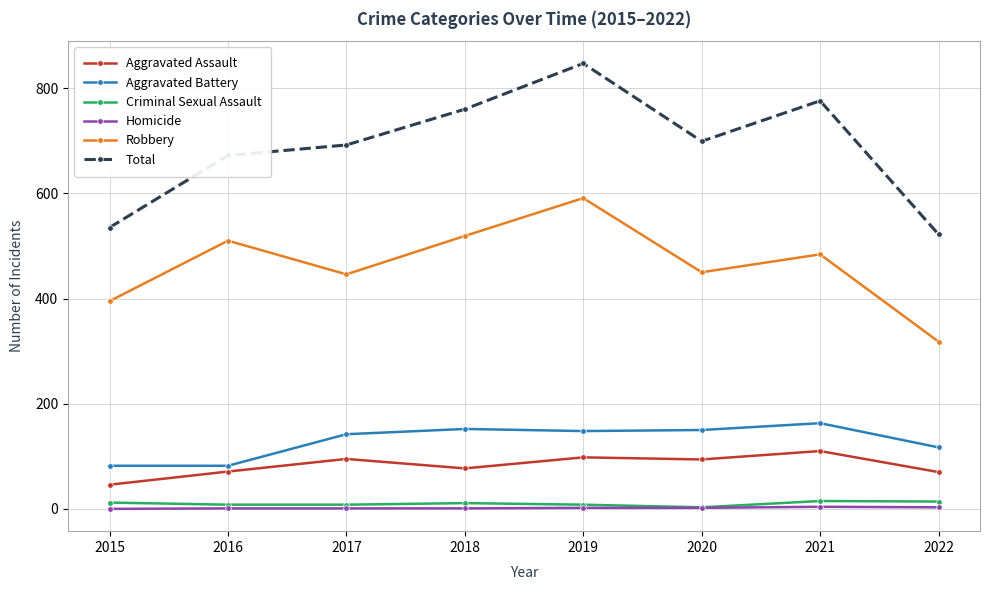

Is this an area chart (filled region under the line)?

No